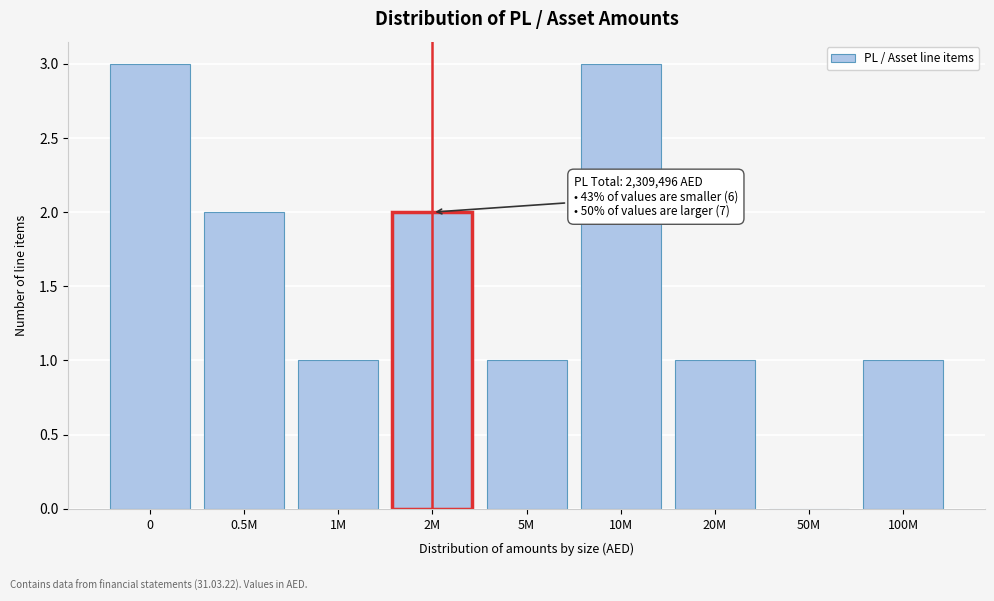

Reading right to left, extract all data points from this chart.

100M=1	50M=0	20M=1	10M=3	5M=1	2M=2	1M=1	0.5M=2	0=3